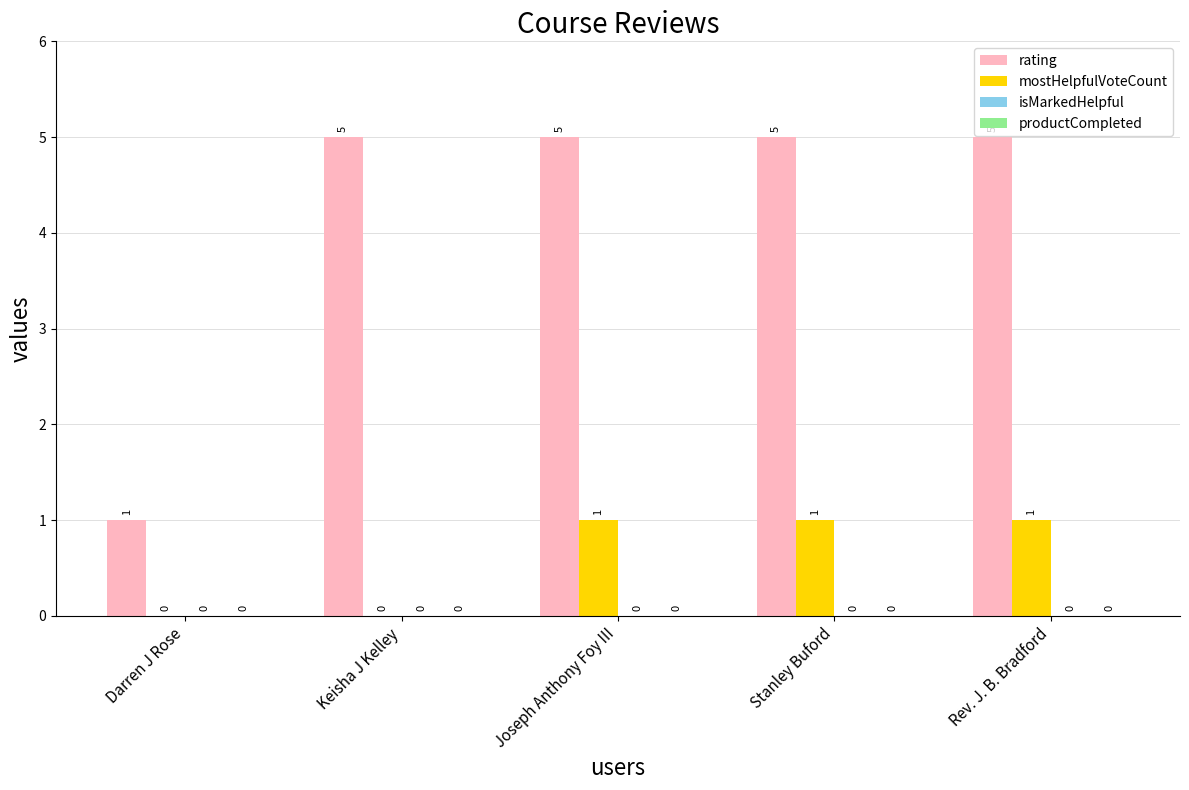

Are the bars horizontal?

No